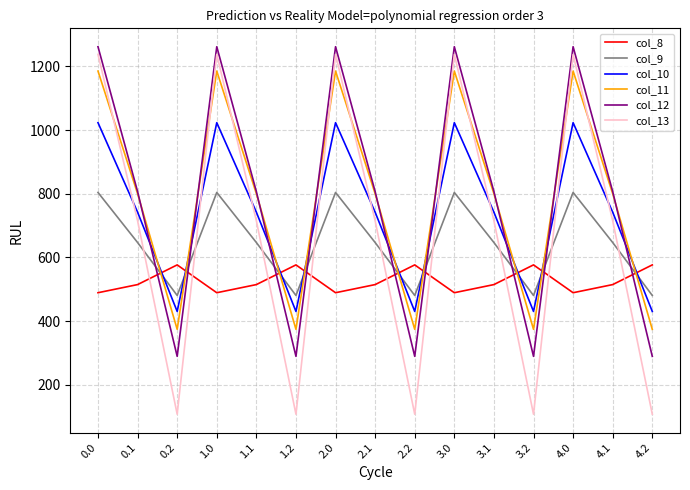

What is the minimum value shown in the chart?

107.8